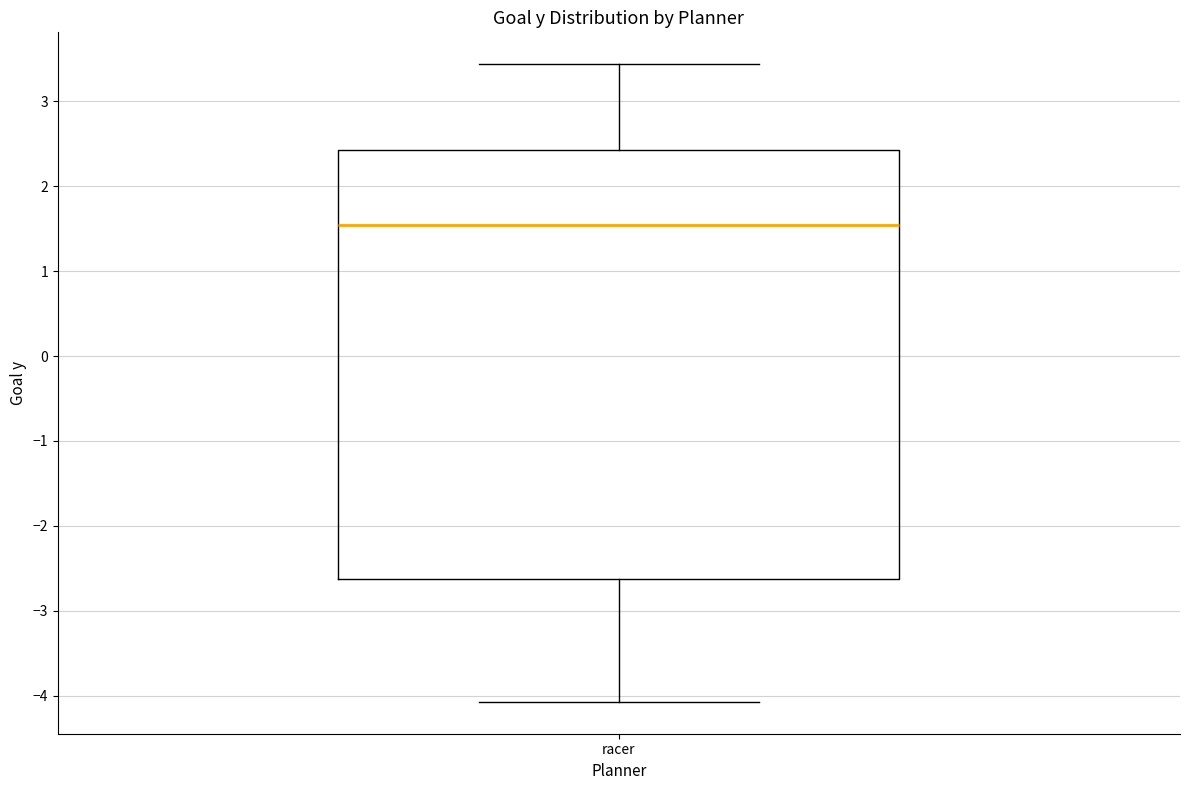

Where does the lower whisker of the box for racer end on the y-axis? The values are not printed on the chart, so give them approximately, as read against the axis.

-4.1